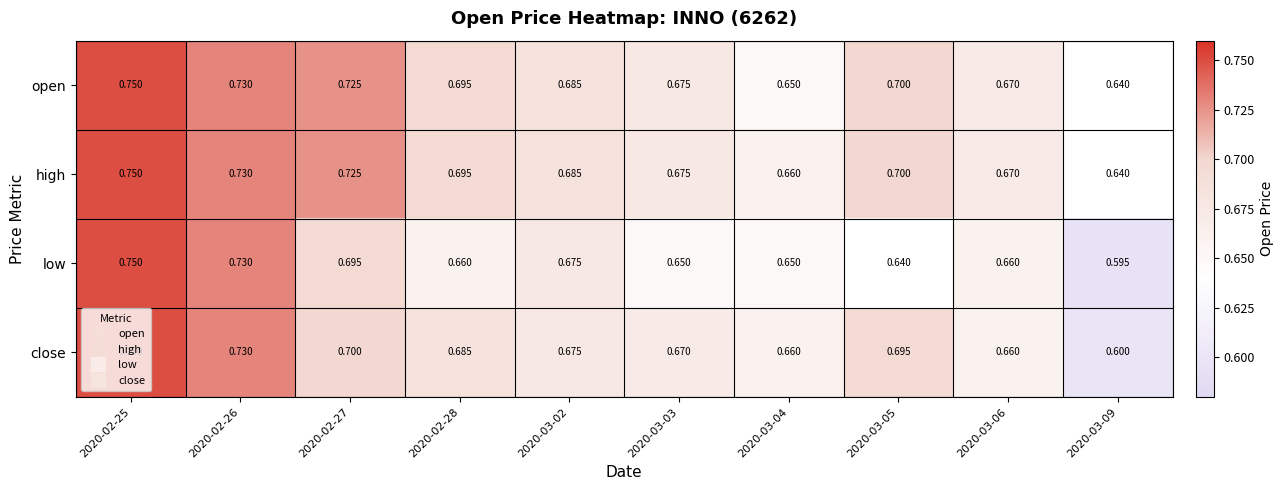

Which series has the largest total across all categories?

high